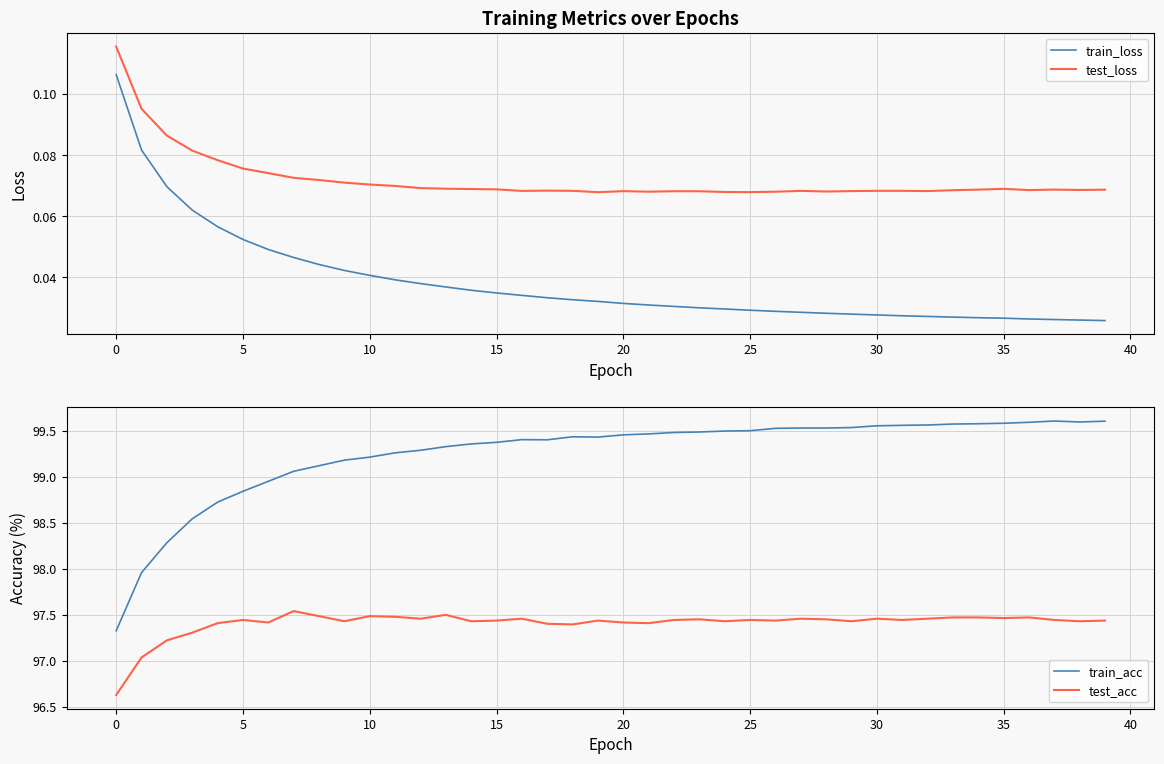

Reading left to right, what are all the values shown in this chart?

train_loss: 0.1	0.1	0.1	0.1	0.1	0.1	0.0	0.0	0.0	0.0	0.0	0.0	0.0	0.0	0.0	0.0	0.0	0.0	0.0	0.0	0.0	0.0	0.0	0.0	0.0	0.0	0.0	0.0	0.0	0.0	0.0	0.0	0.0	0.0	0.0	0.0	0.0	0.0	0.0	0.0
test_loss: 0.1	0.1	0.1	0.1	0.1	0.1	0.1	0.1	0.1	0.1	0.1	0.1	0.1	0.1	0.1	0.1	0.1	0.1	0.1	0.1	0.1	0.1	0.1	0.1	0.1	0.1	0.1	0.1	0.1	0.1	0.1	0.1	0.1	0.1	0.1	0.1	0.1	0.1	0.1	0.1
train_acc: 97.3	98.0	98.3	98.5	98.7	98.8	98.9	99.1	99.1	99.2	99.2	99.3	99.3	99.3	99.4	99.4	99.4	99.4	99.4	99.4	99.5	99.5	99.5	99.5	99.5	99.5	99.5	99.5	99.5	99.5	99.6	99.6	99.6	99.6	99.6	99.6	99.6	99.6	99.6	99.6
test_acc: 96.6	97.0	97.2	97.3	97.4	97.4	97.4	97.5	97.5	97.4	97.5	97.5	97.5	97.5	97.4	97.4	97.5	97.4	97.4	97.4	97.4	97.4	97.4	97.4	97.4	97.4	97.4	97.5	97.4	97.4	97.5	97.4	97.5	97.5	97.5	97.5	97.5	97.4	97.4	97.4